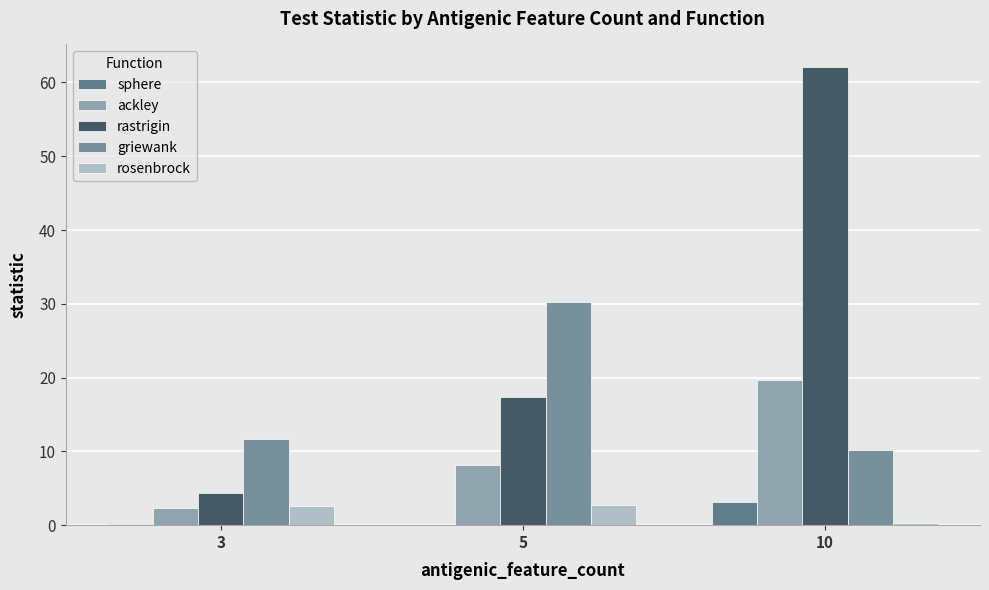

Count the number of data series in this chart.

5